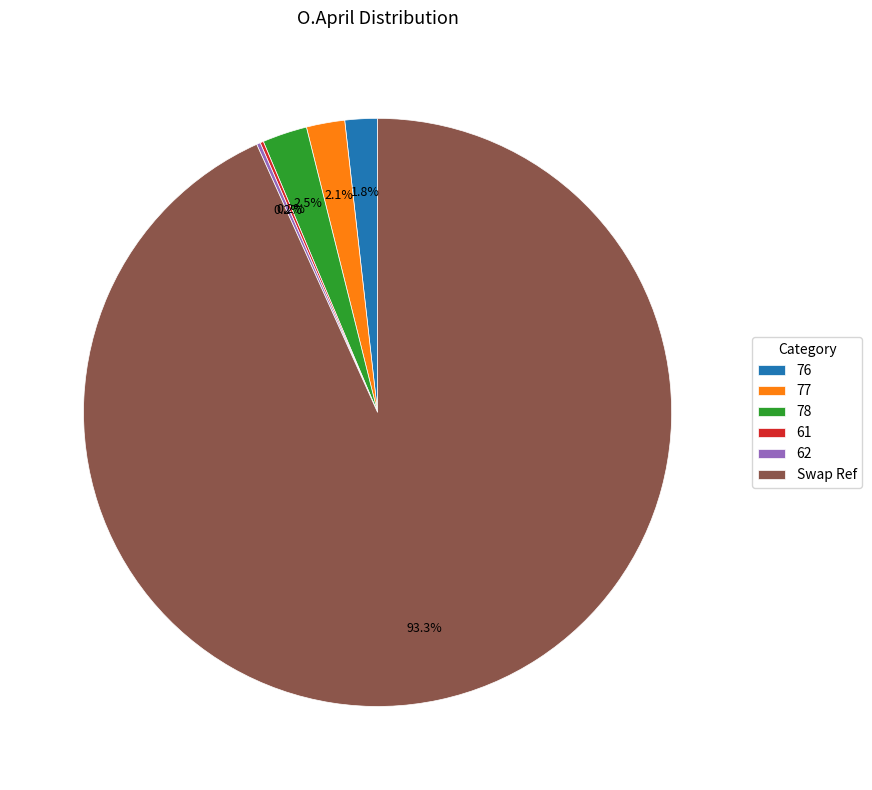

Which slice is the largest?

Swap Ref